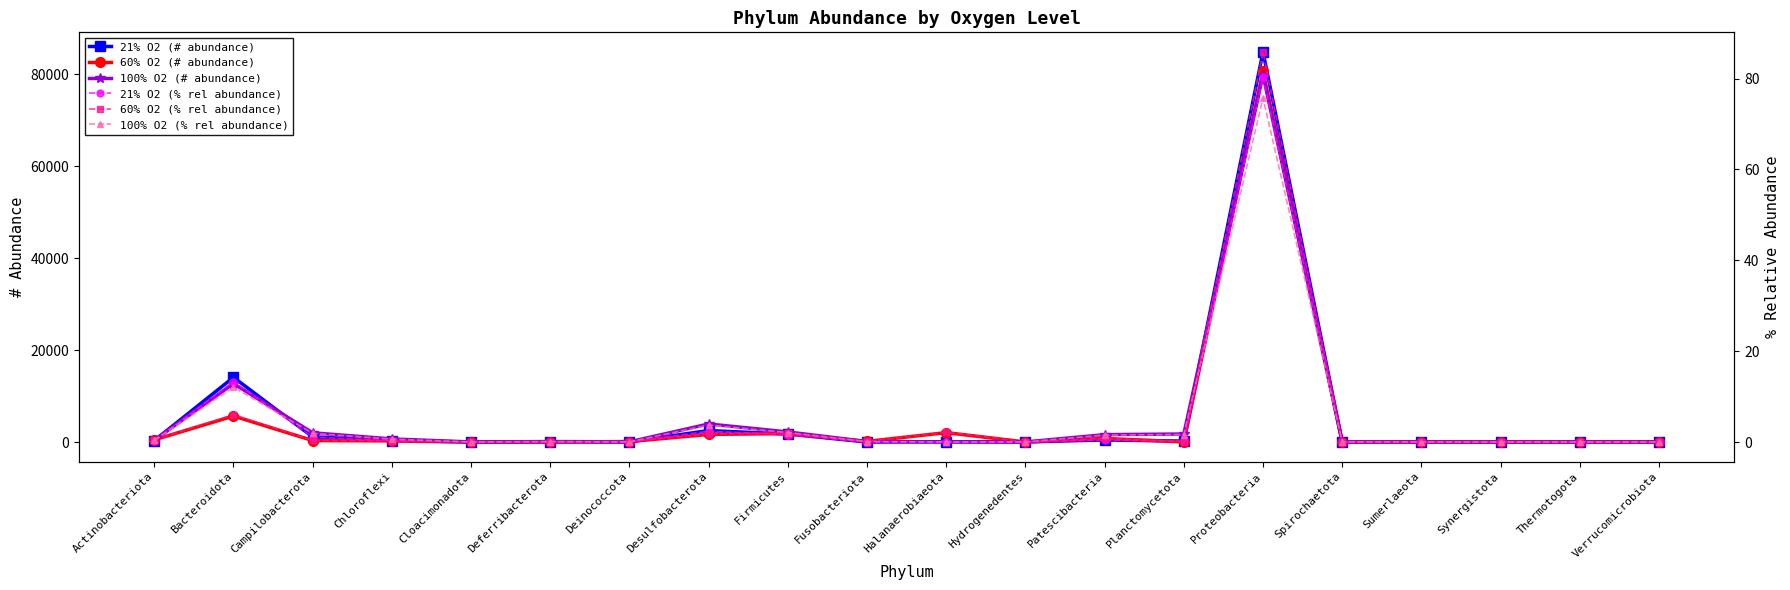

Is it true that 100% O2 (# abundance) equals 11.0 at Hydrogenedentes?

True